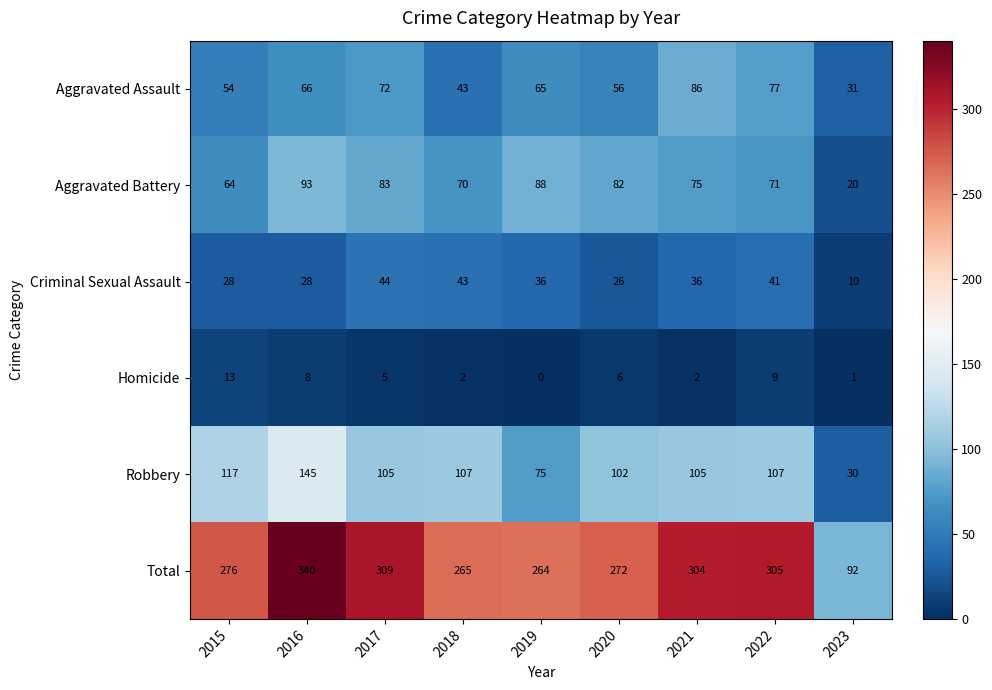

What is the total value across all series at 2016?

680